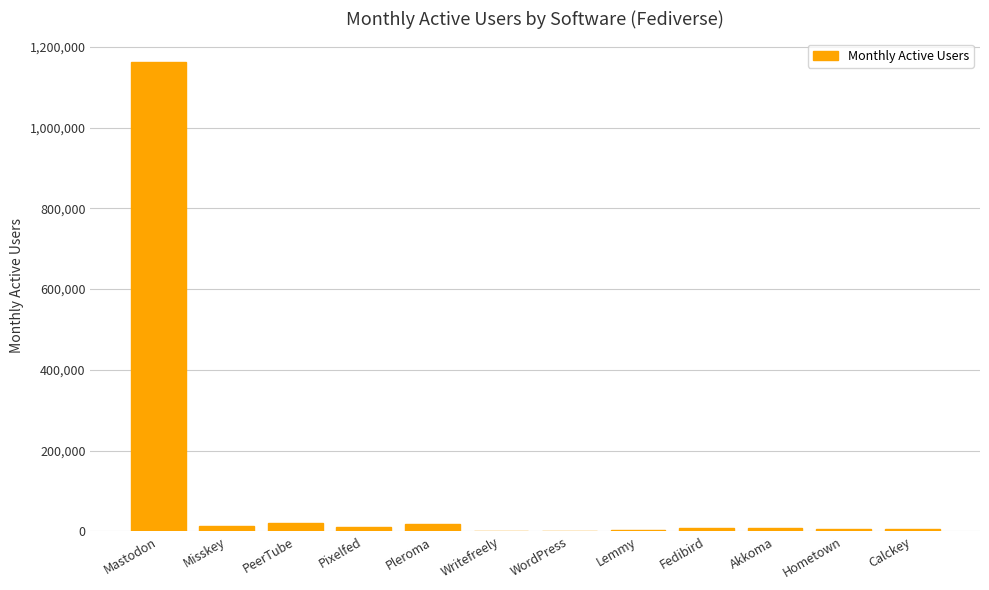

Between Mastodon and Calckey, which is larger?

Mastodon